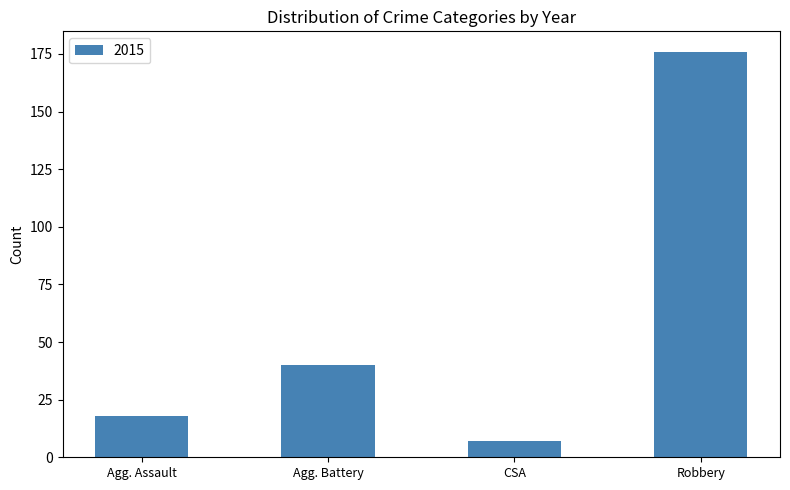

What value does the data have at Agg. Battery, to the nearest 50?

50